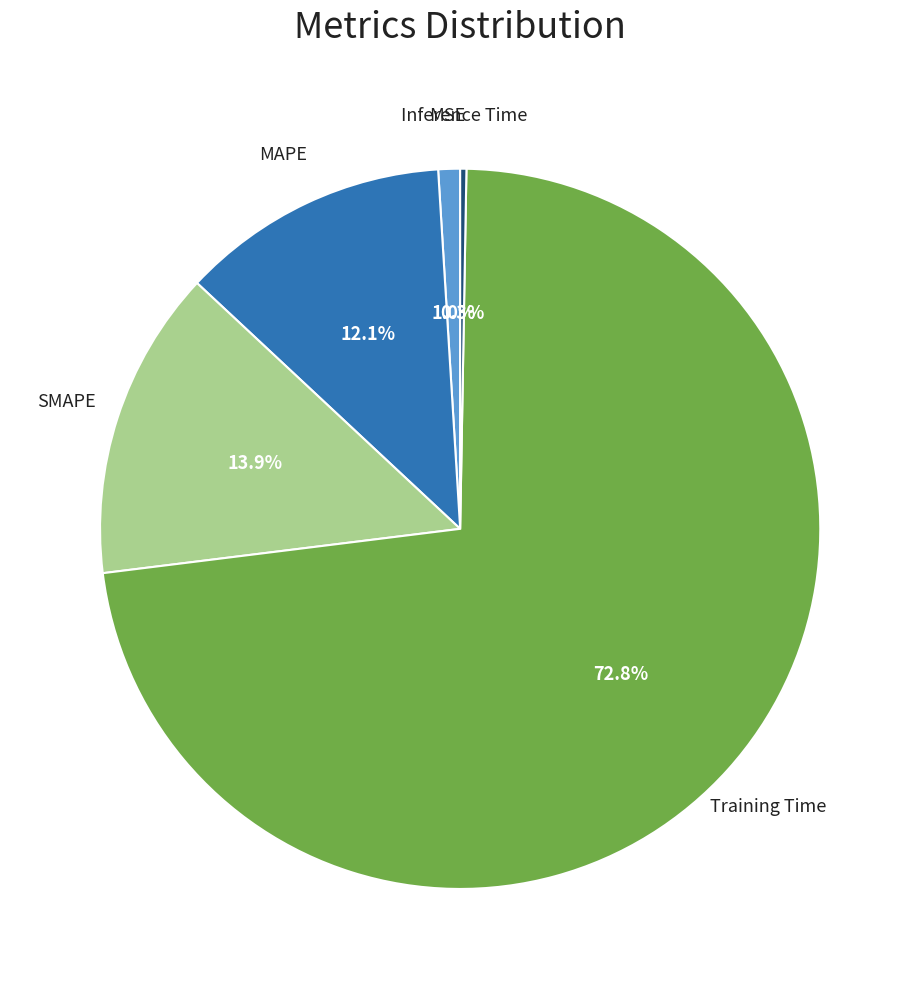

Does any single category account for the majority?

Yes